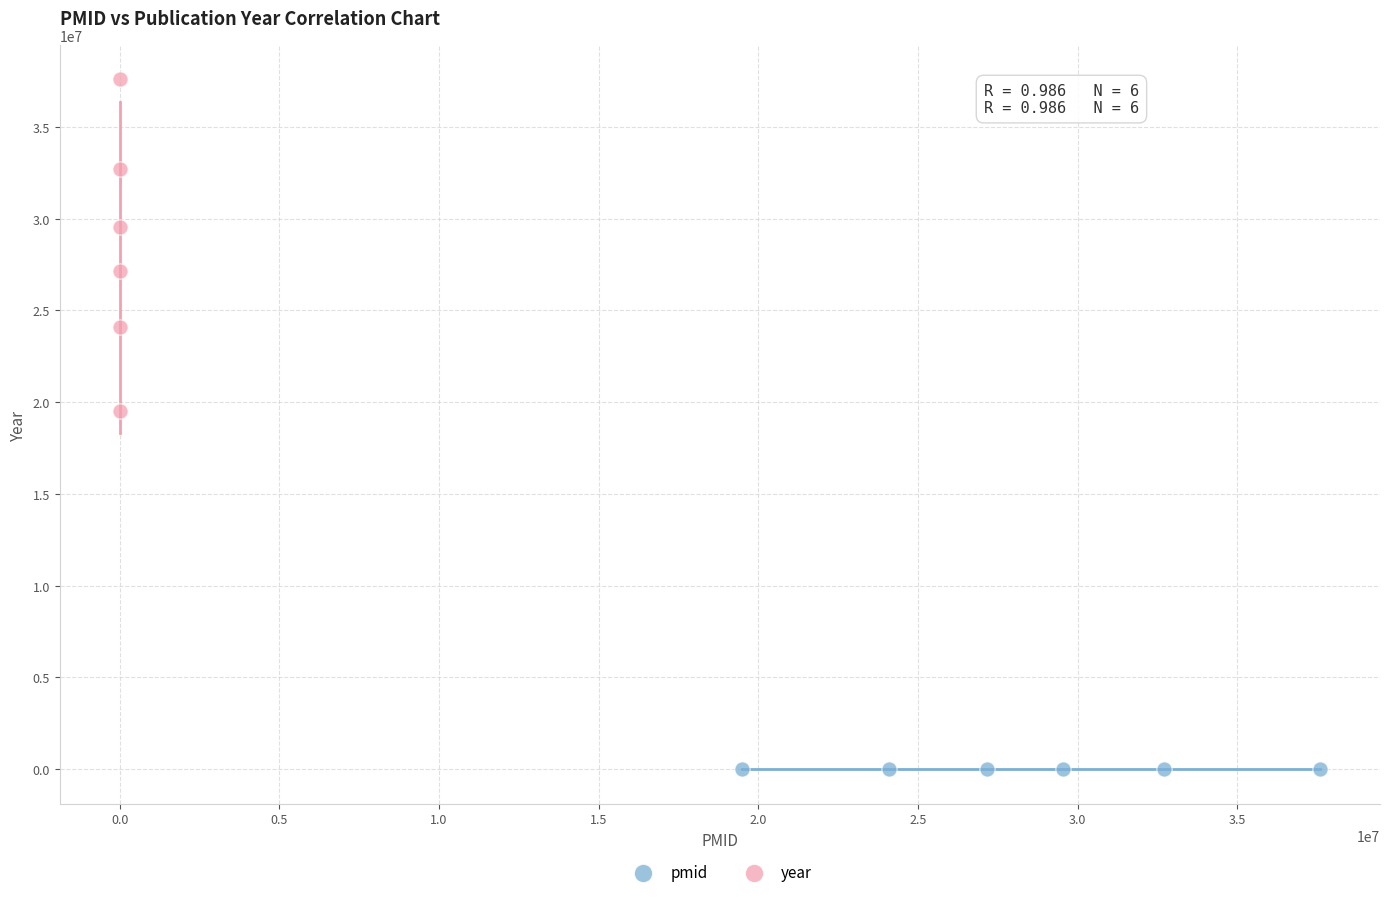

Which series has the widest spread of Y values?

year